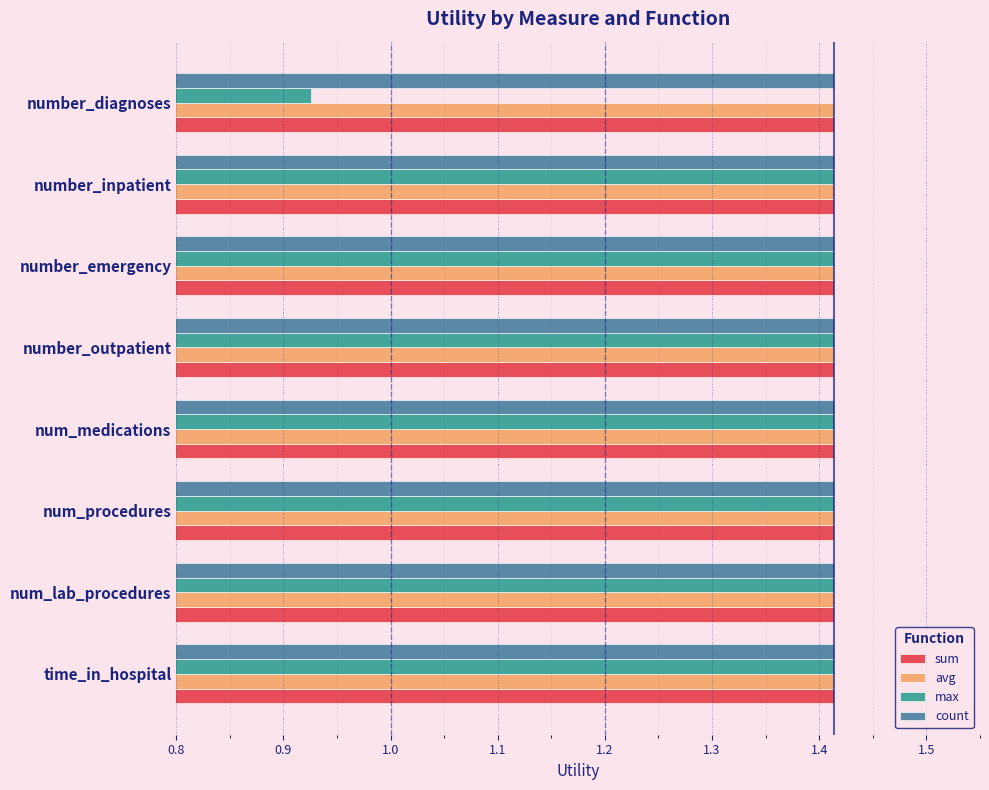

At how many categories does at least one series exceed 1?

8